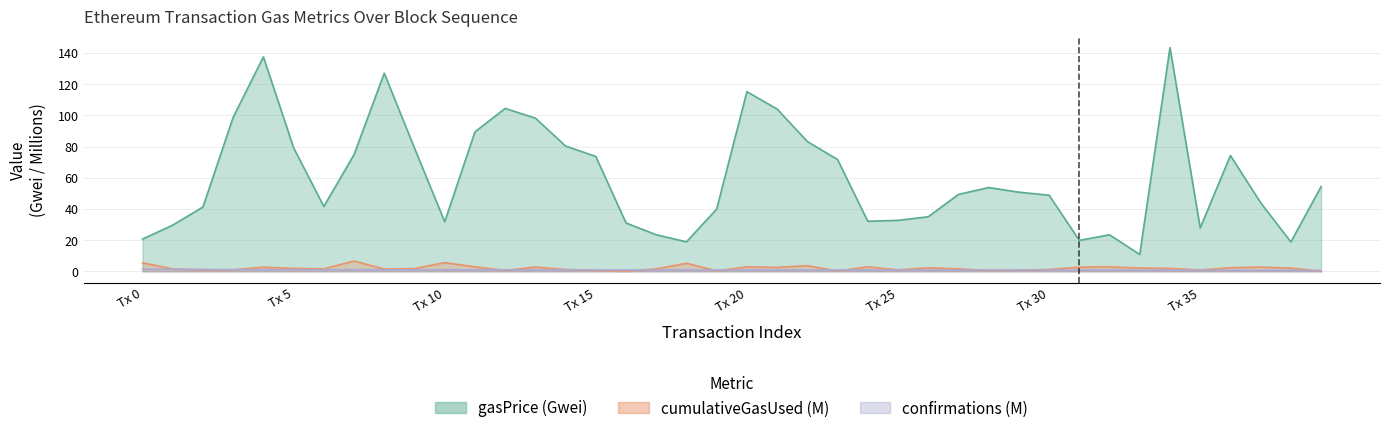

Where is cumulativeGasUsed nearest to the value 3?

24